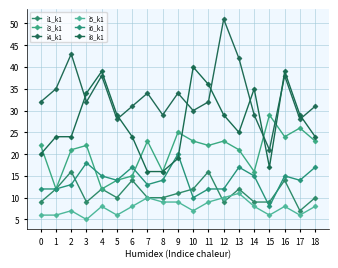

How many interior local valleys does the i5_k1 series have?

5